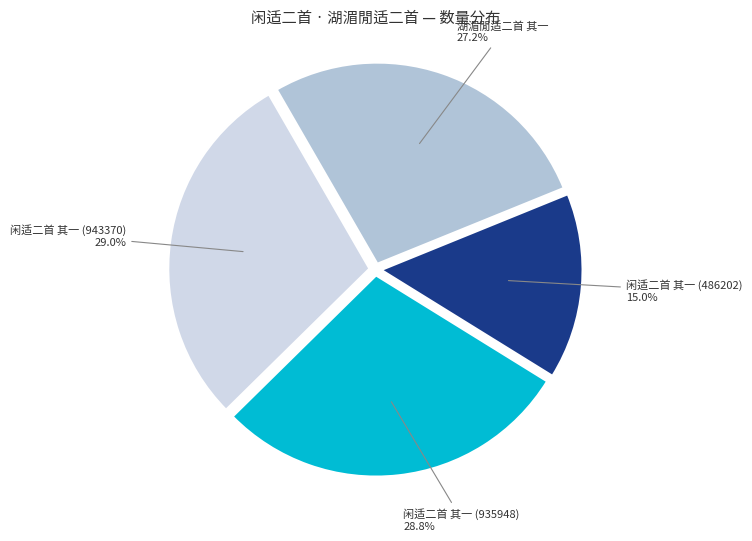

What percentage is the 闲适二首 其一 (935948) slice, to the nearest percent?

29%